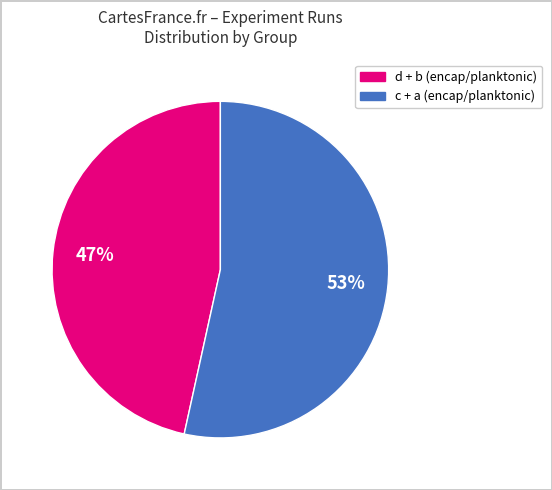

To the nearest percent, what is the average slice percentage?

50%